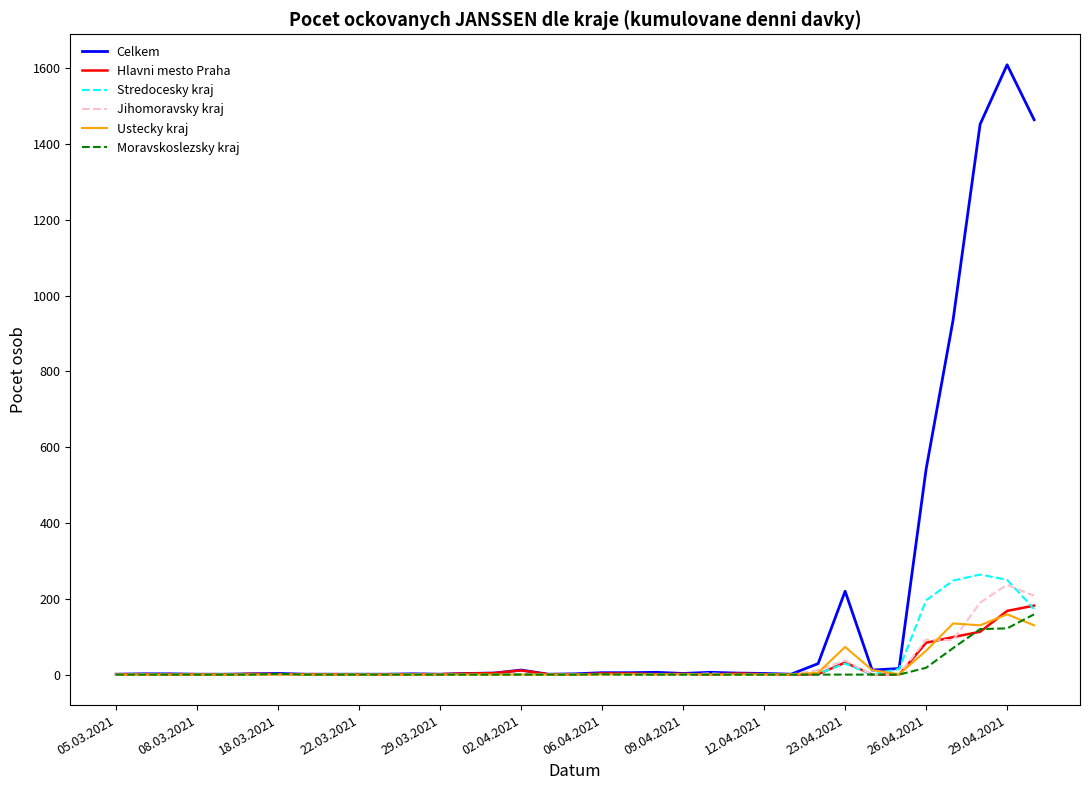

What is the maximum value shown in the chart?

1609